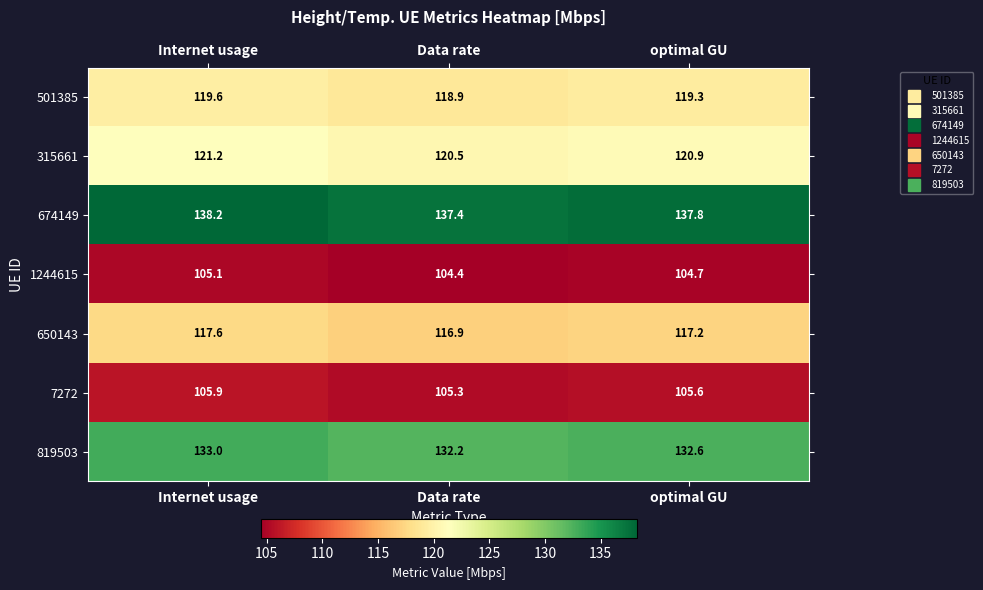

Read the 650143 value at Data rate.

116.9